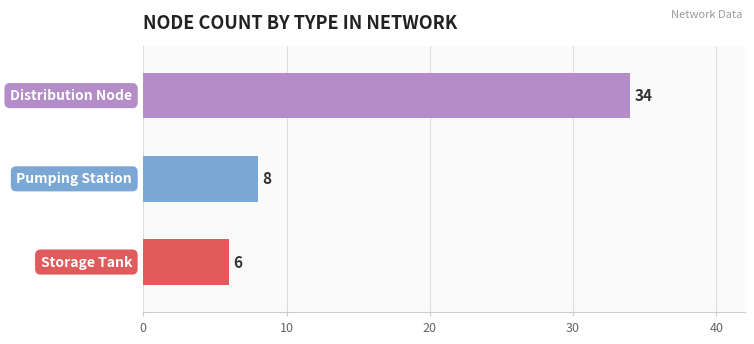

Are the bars grouped side by side (vs. stacked)?

No